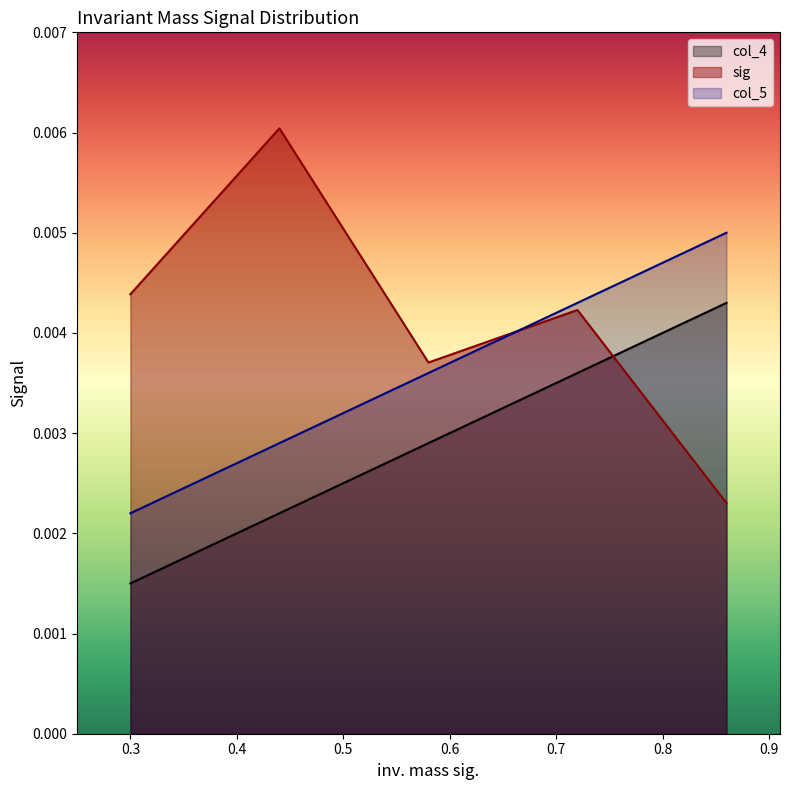

Which series has the largest range (max minus min)?

sig